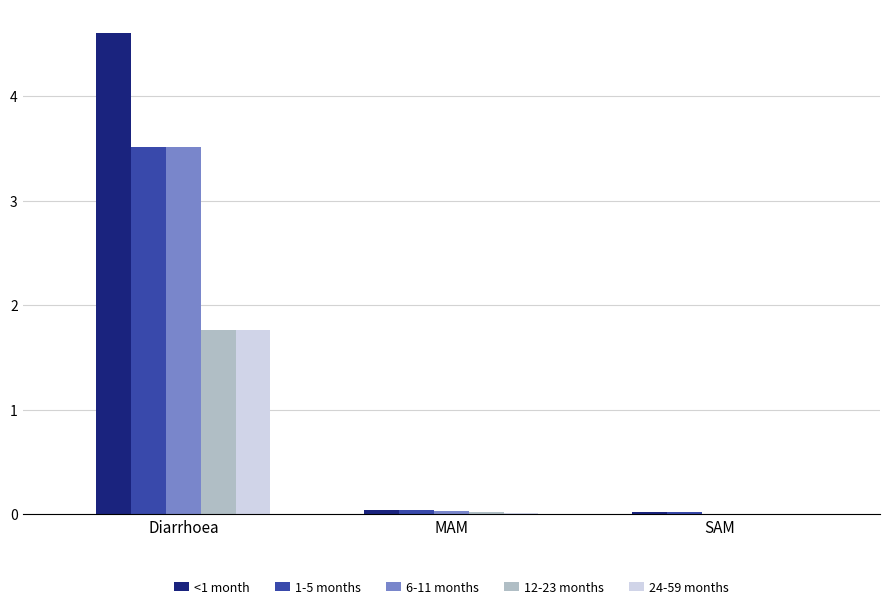

The value of 24-59 months at SAM is 0.0. True or false?

True